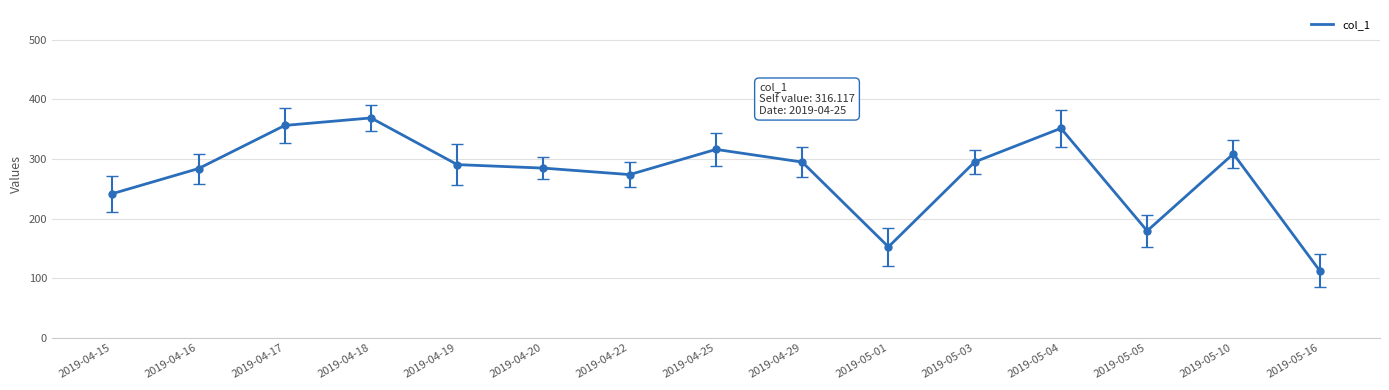

What is the ratio of the value at 2019-04-17 to the value at 2019-04-15?

1.5